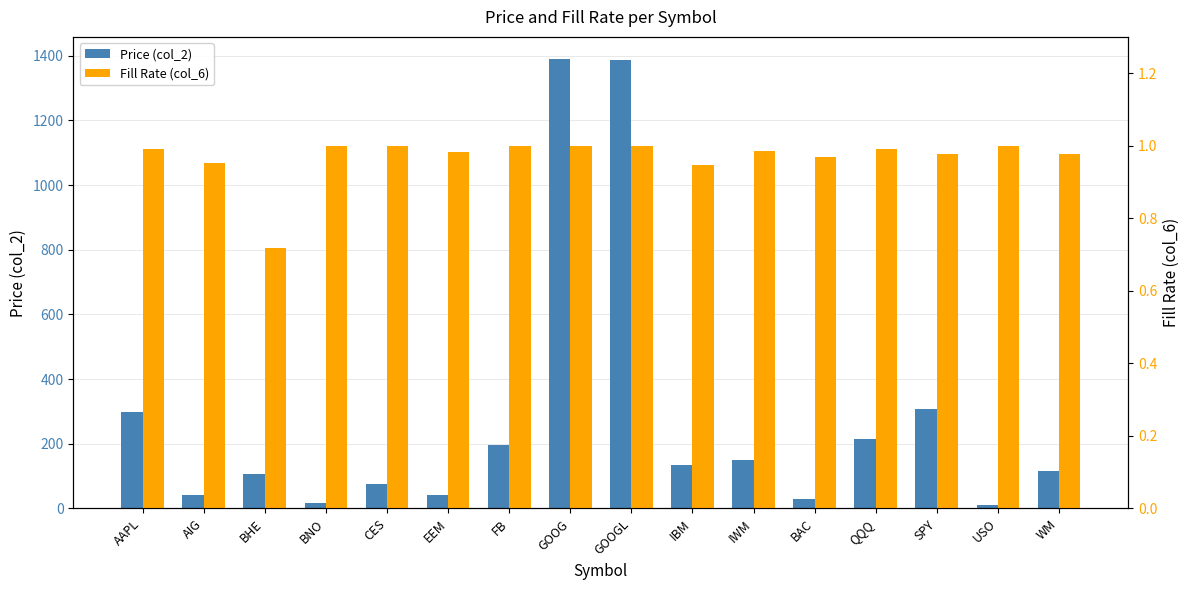

What is the value of the Price (col_2) bar at the 8th from the left?

1389.1